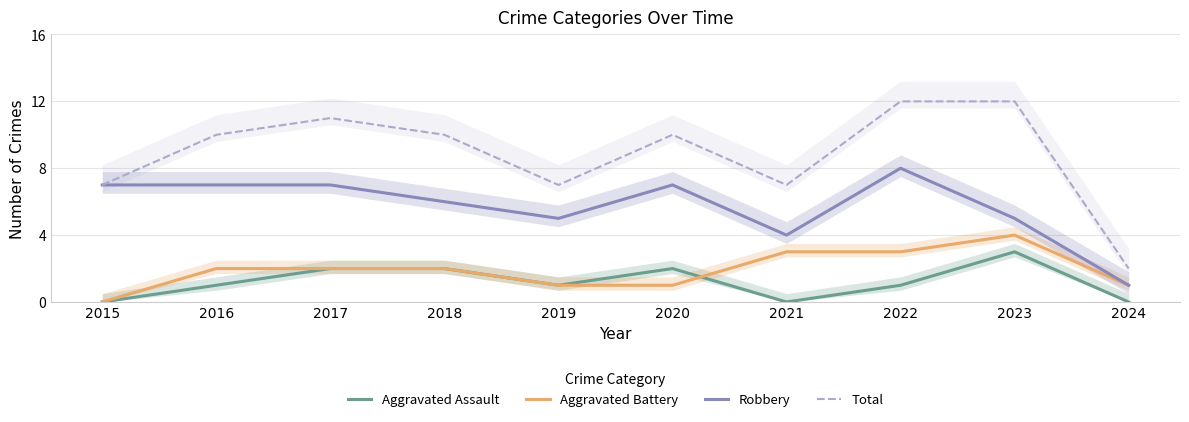

How many data points in Total are less than 10?

4